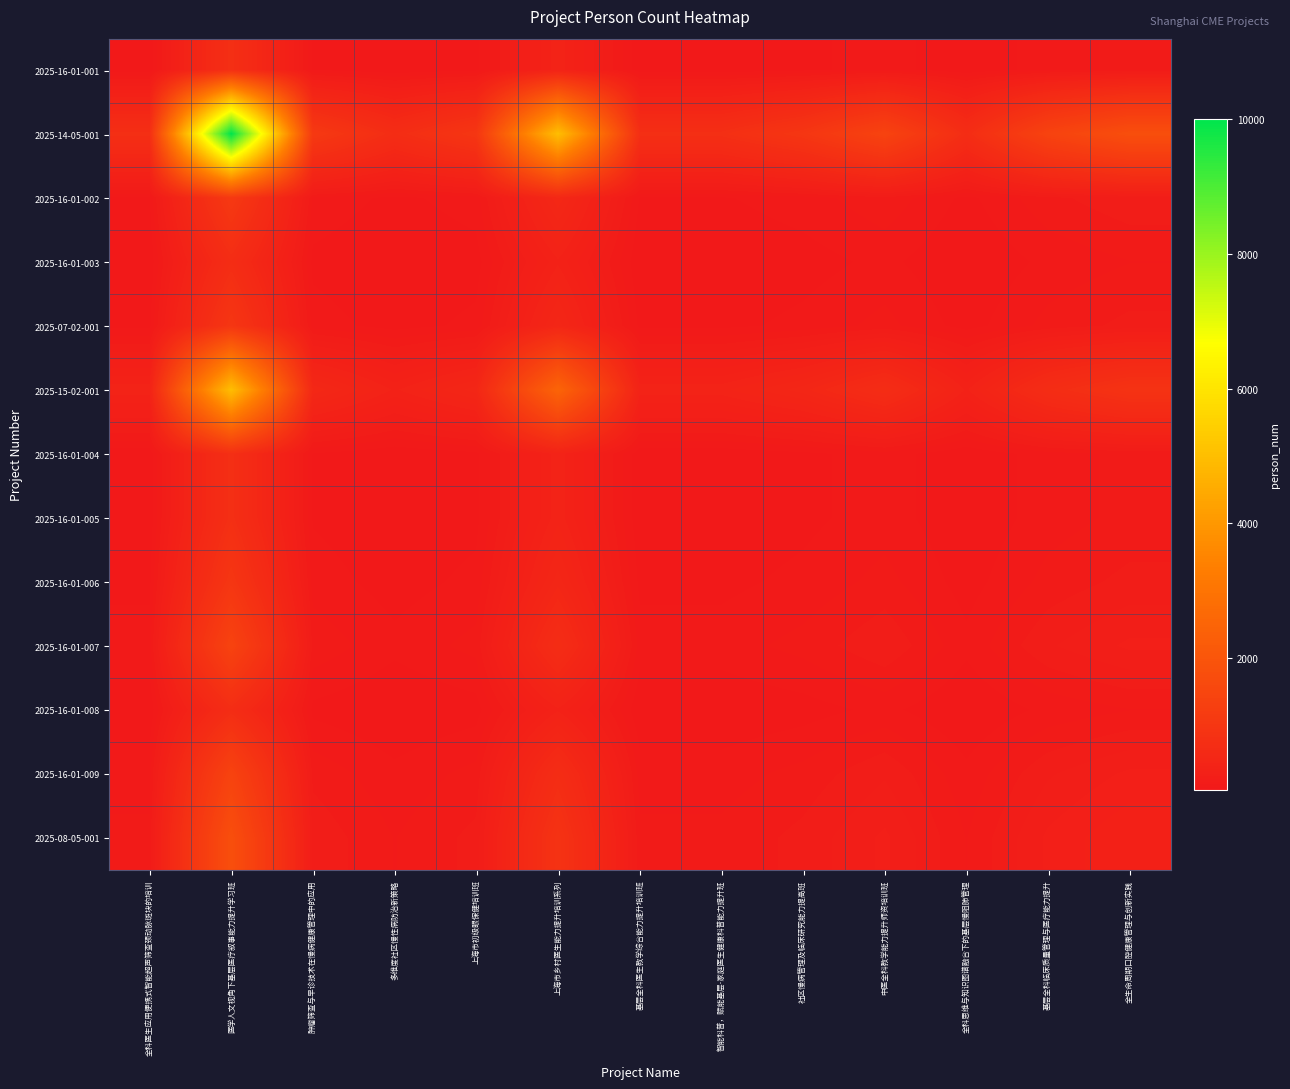

Which series has the widest spread of values?

2025-14-05-001